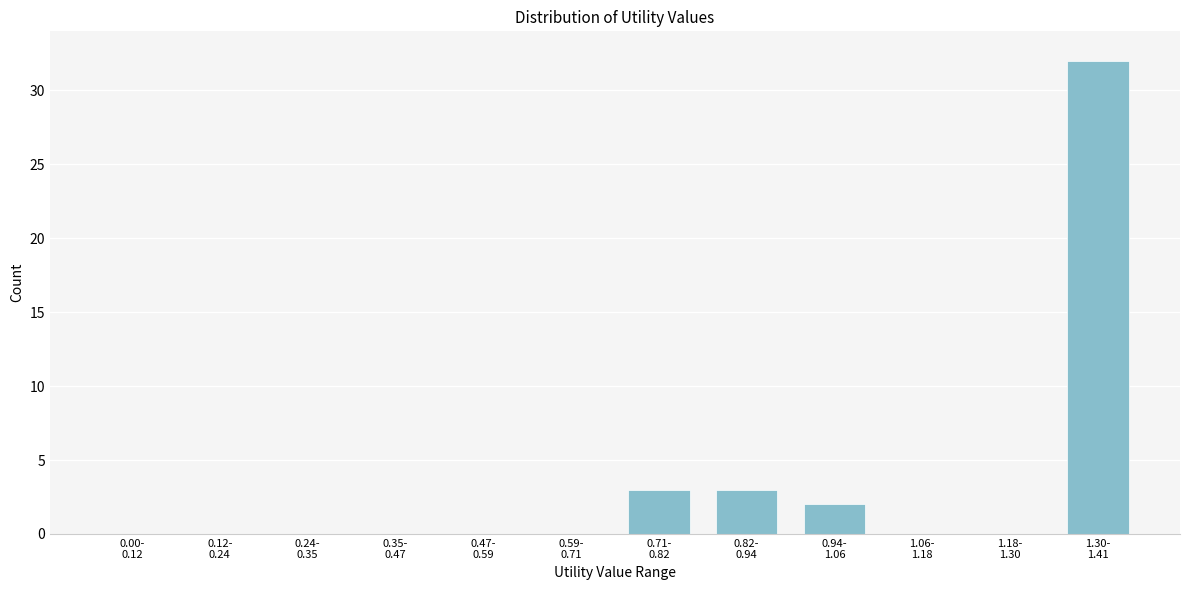

What is the greatest value displayed?

32